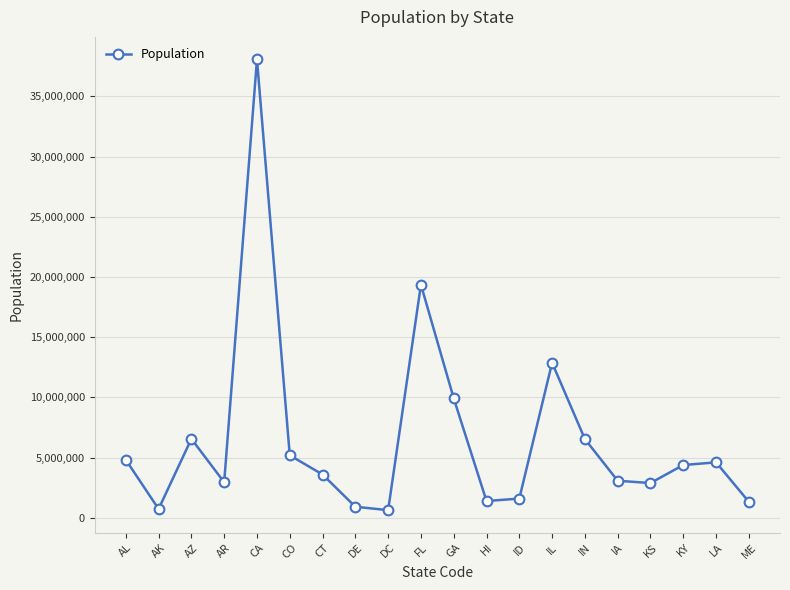

How many distinct data groups are displayed?

1